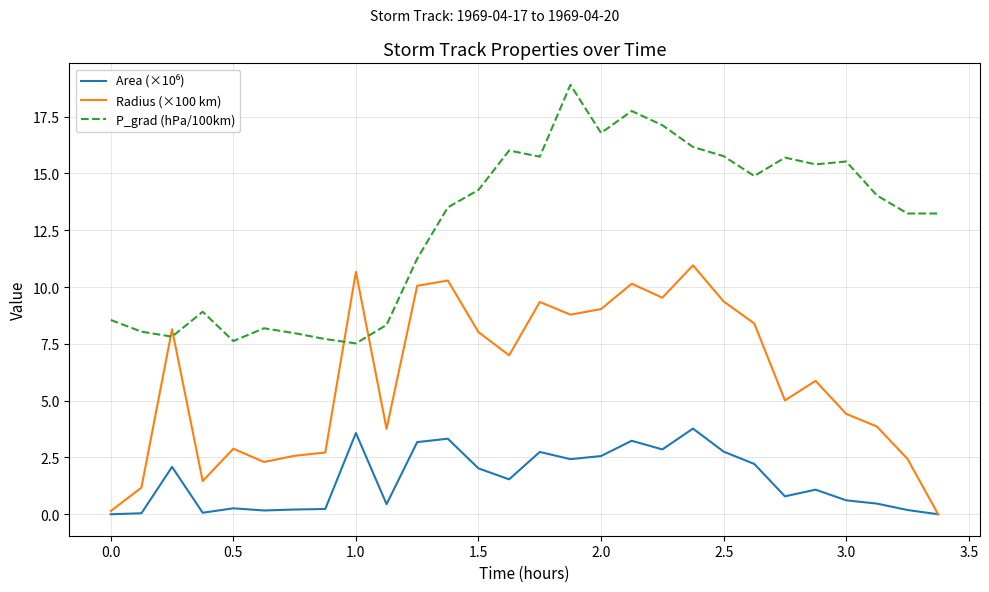

What is the minimum value for P_grad (hPa/100km)?

7.5